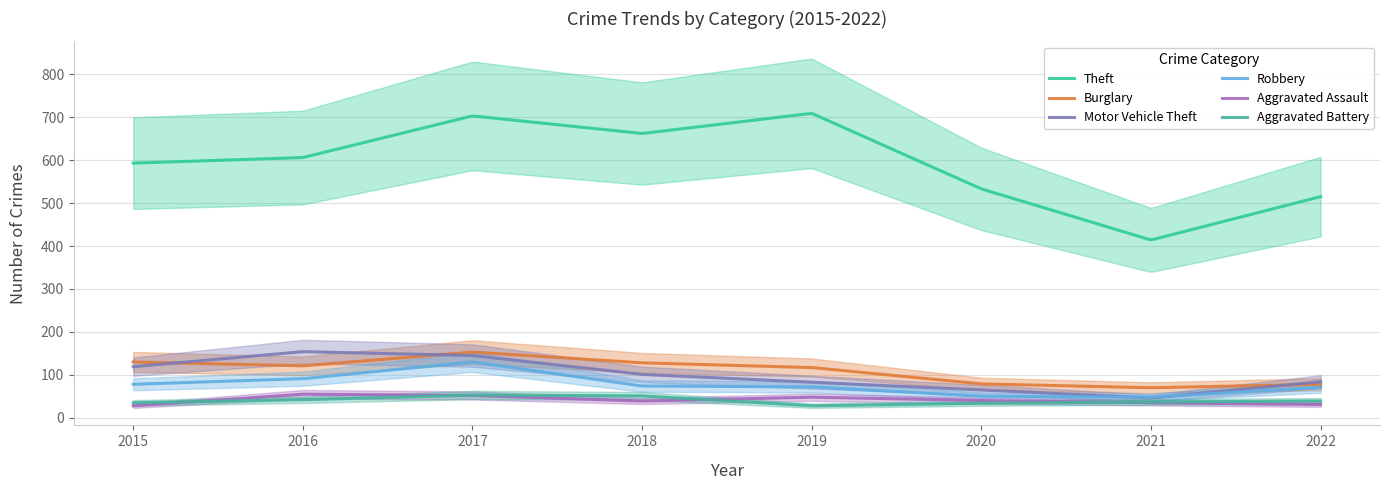

At which category does Aggravated Battery reach its first local valley?

2019